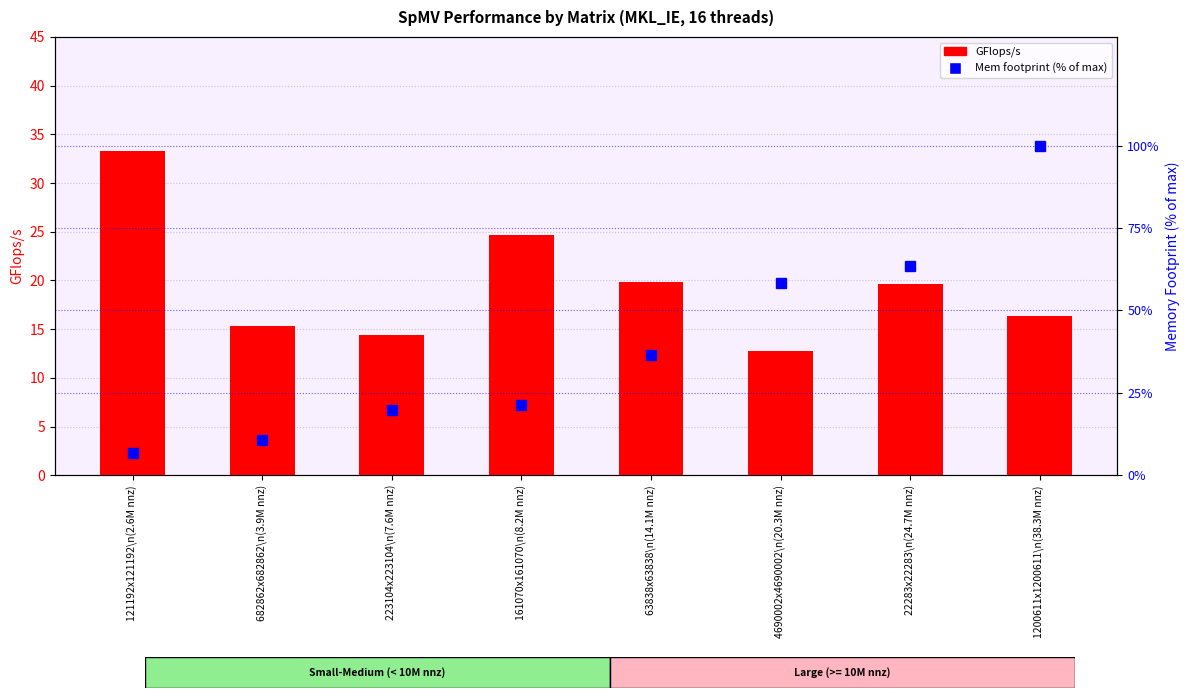

Reading left to right, what are all the values shown in this chart?

GFlops/s: 33.3	15.3	14.4	24.7	19.8	12.8	19.6	16.3
Mem footprint (% of max): 6.9	10.8	19.9	21.3	36.5	58.3	63.5	100.0